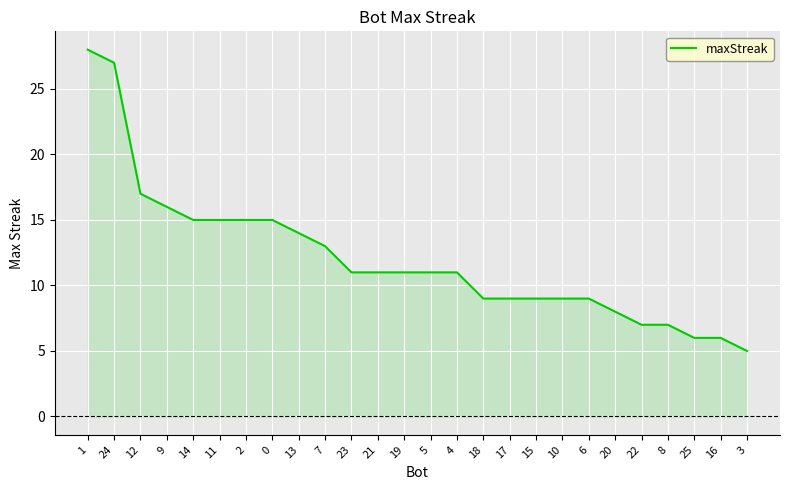

At which label is the value closest to 16?

9